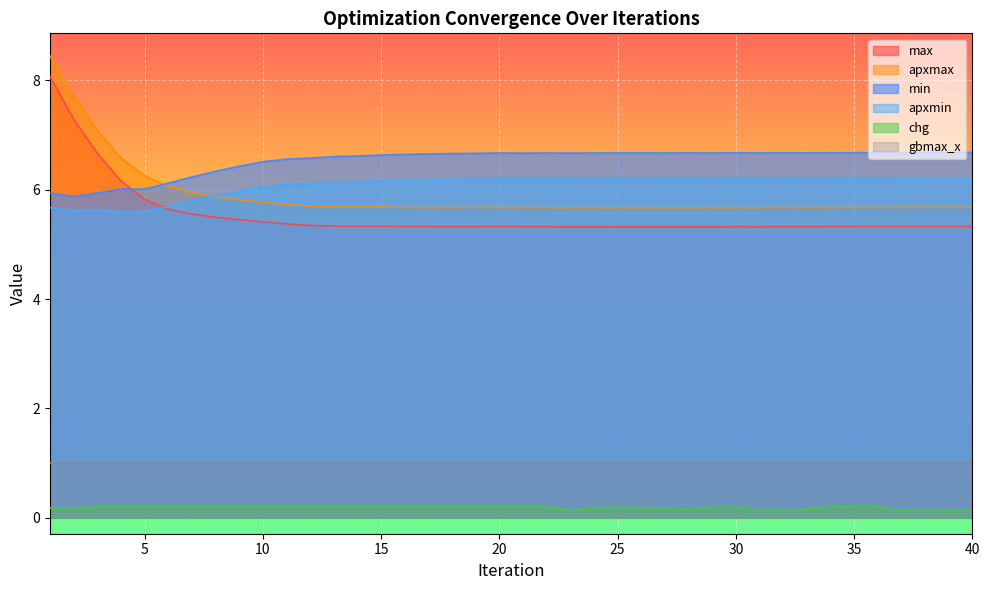

Which series has the widest spread of values?

apxmax